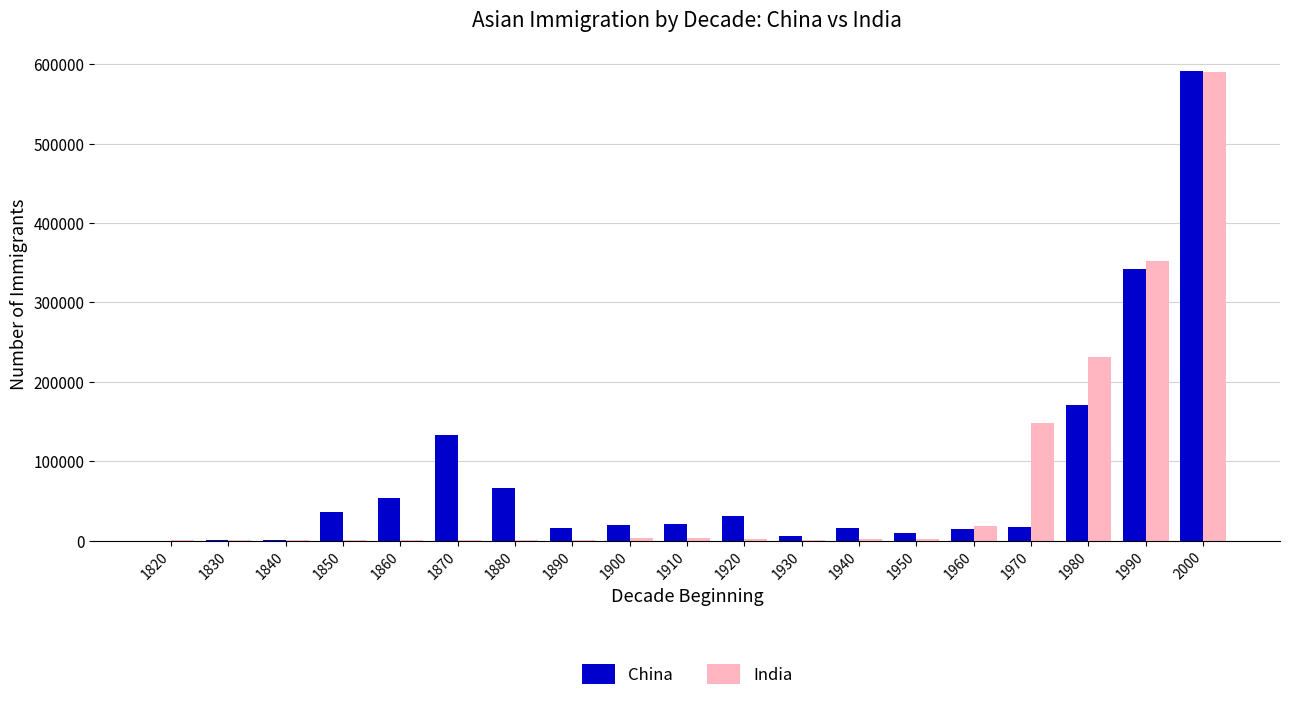

At which category is the sum across all series the highest?

2000